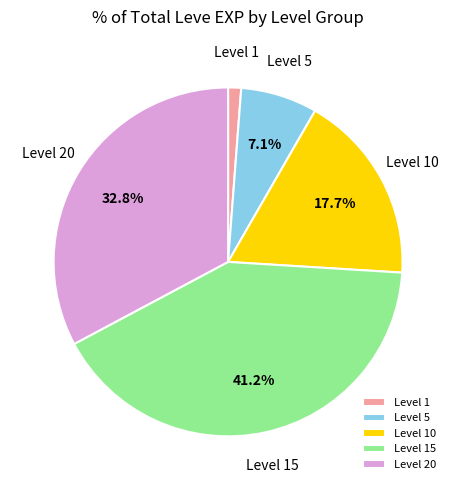

Between Level 15 and Level 10, which is larger?

Level 15